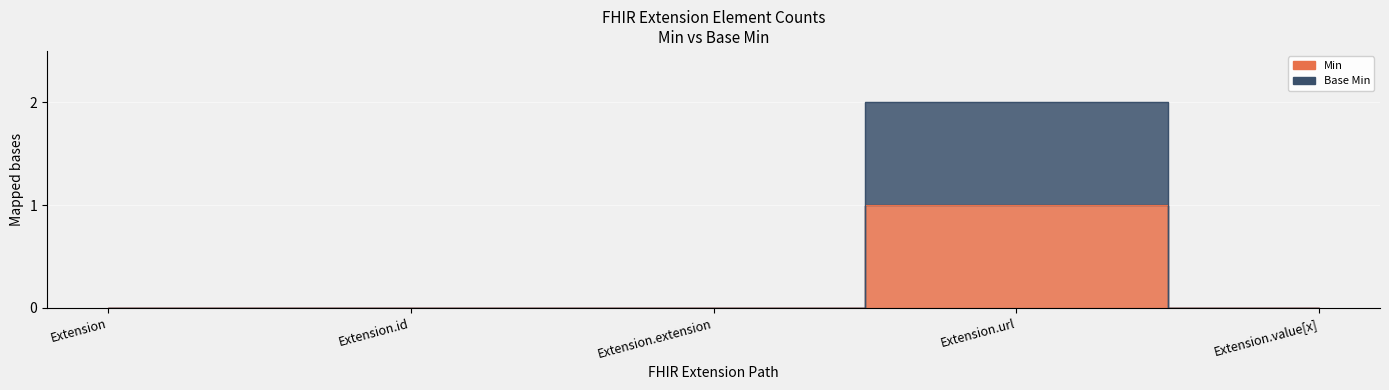

How many interior local peaks does the Base Min series have?

1